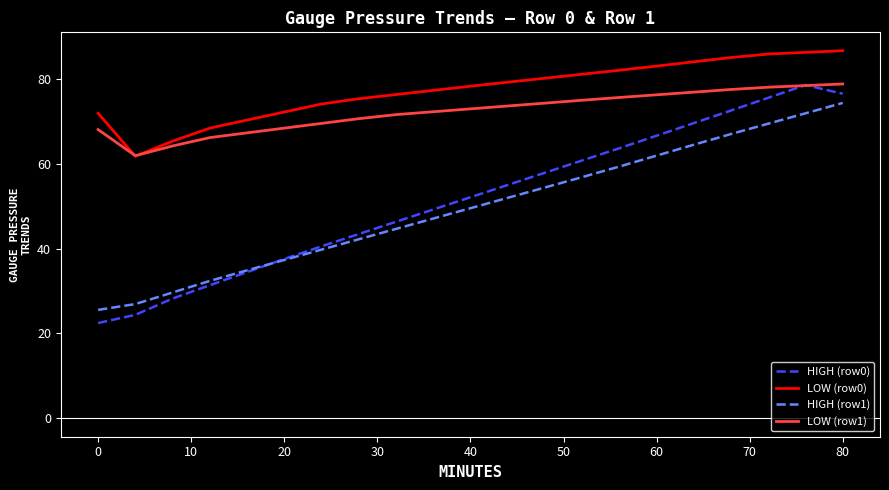

Which series has the largest total across all categories?

LOW (row0)